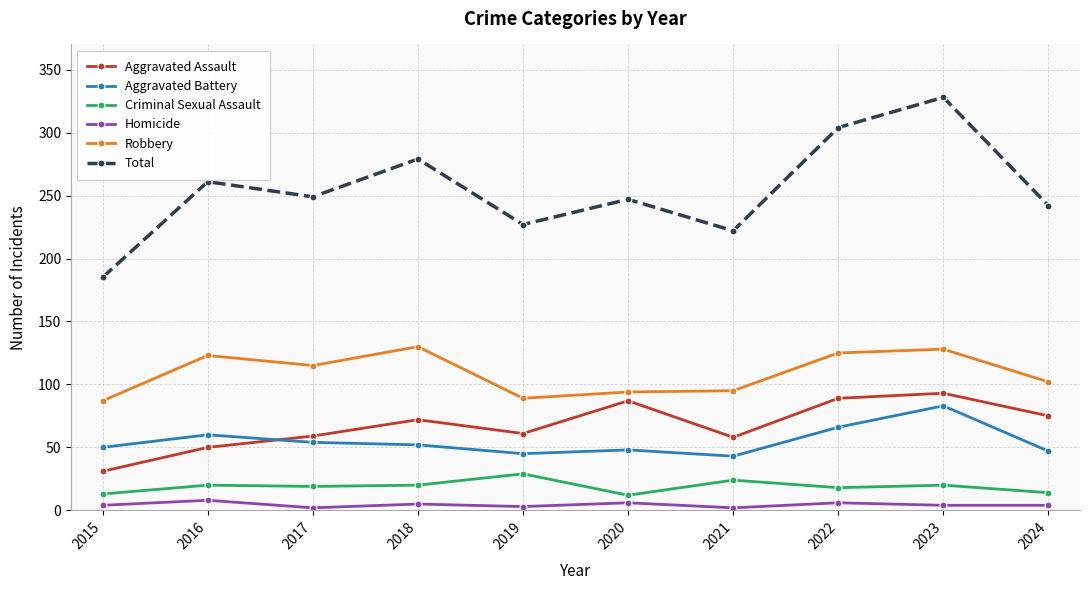

In Aggravated Battery, how many points are higher than both neighbors (excluding endpoints)?

3